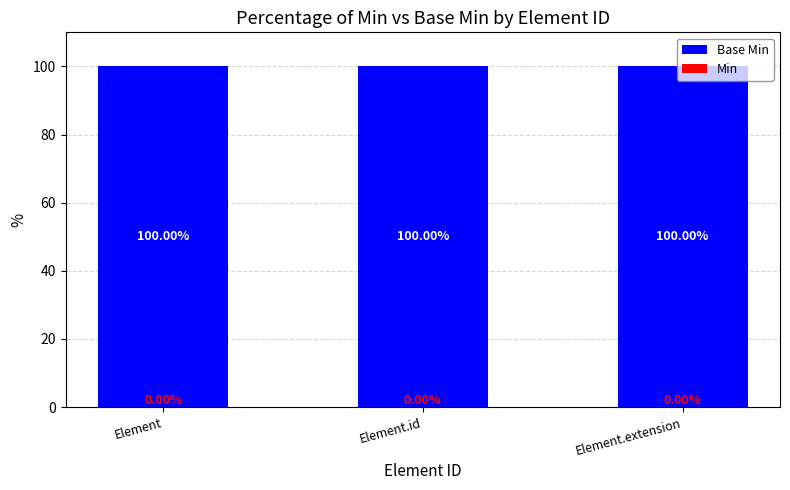

Are the bars horizontal?

No